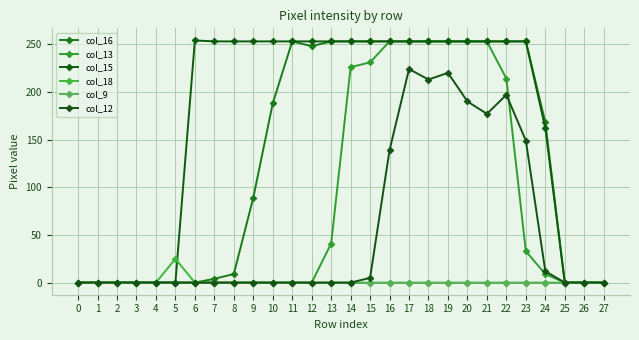

What are all the series names shown in the legend?

col_16, col_13, col_15, col_18, col_9, col_12